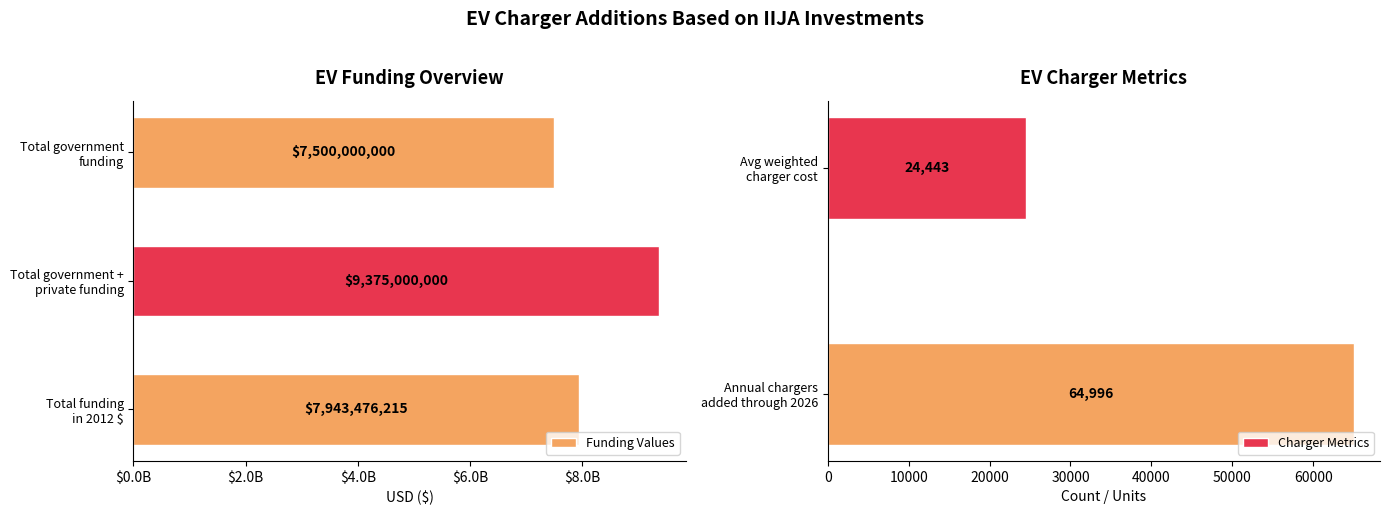

The chart shows a value of 3321921721.0 at Total funding
in 2012 $. True or false?

False